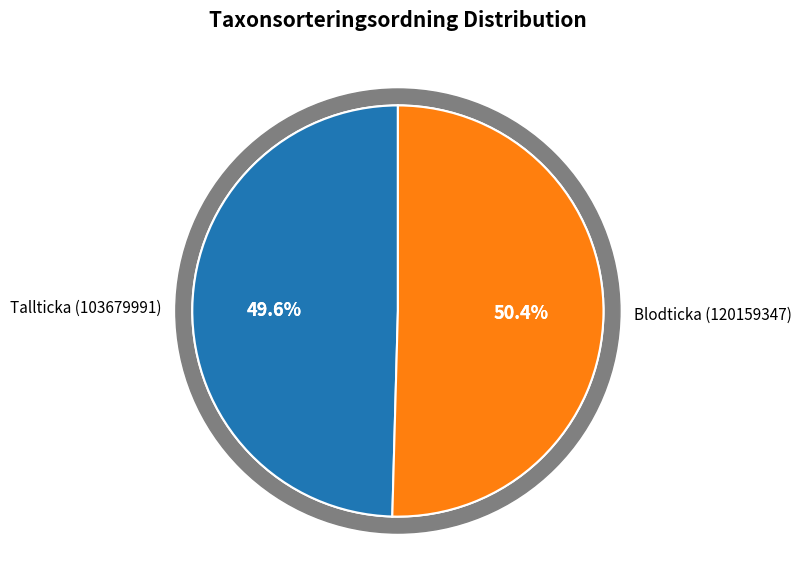

The Blodticka (120159347) slice represents 41% of the pie. True or false?

False